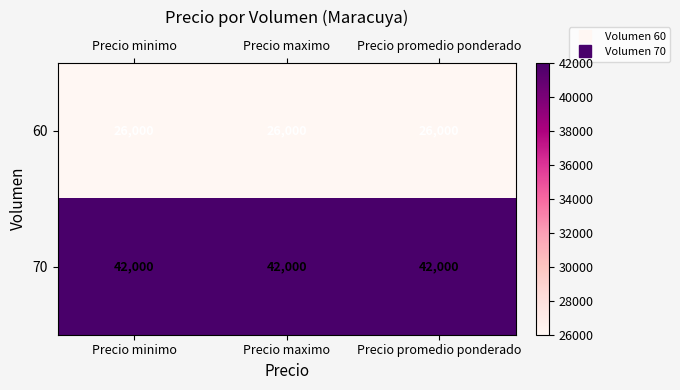

What is the maximum value for 60?

26000